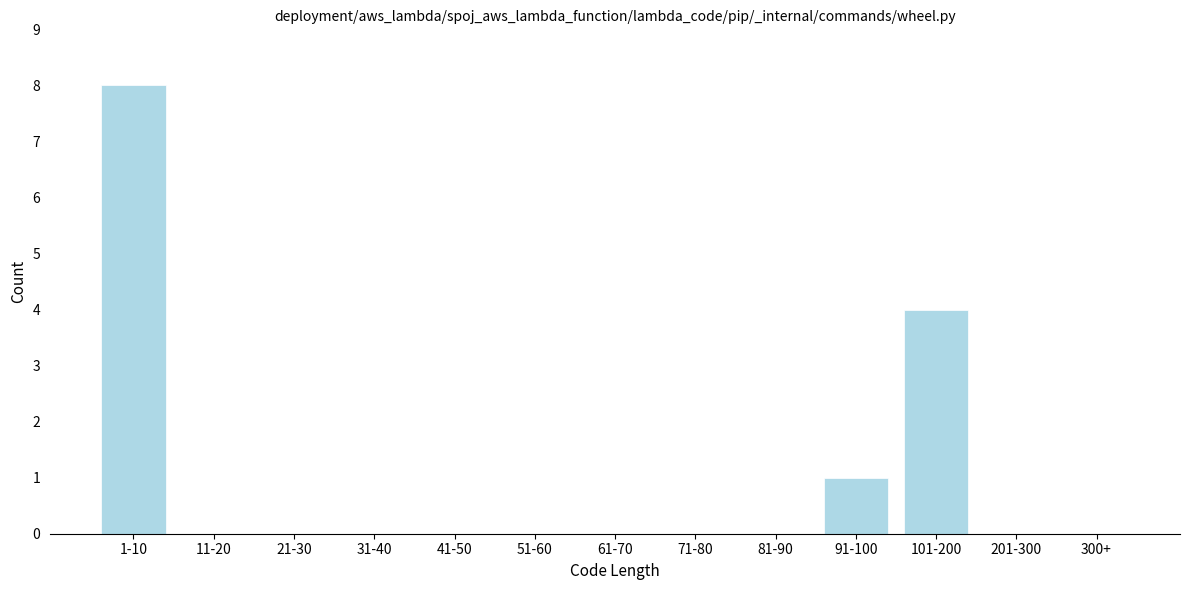

Reading left to right, what are all the values shown in this chart?

1-10=8	11-20=0	21-30=0	31-40=0	41-50=0	51-60=0	61-70=0	71-80=0	81-90=0	91-100=1	101-200=4	201-300=0	300+=0